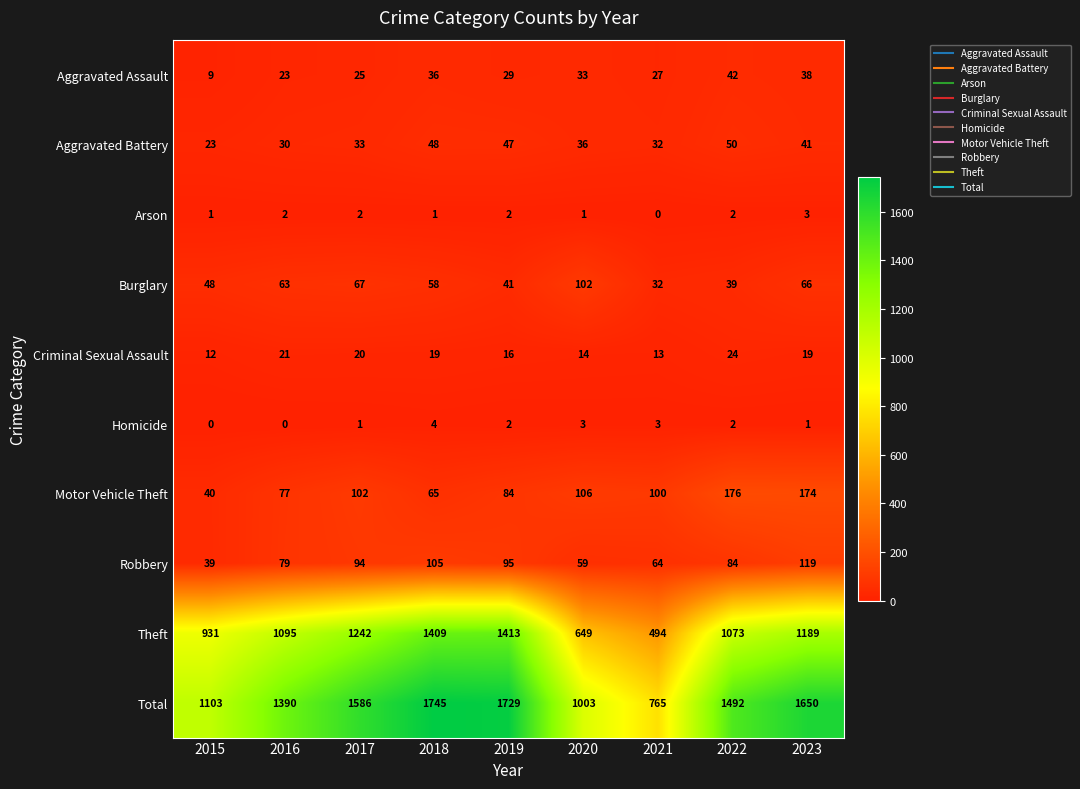

What is the minimum value for Criminal Sexual Assault?

12